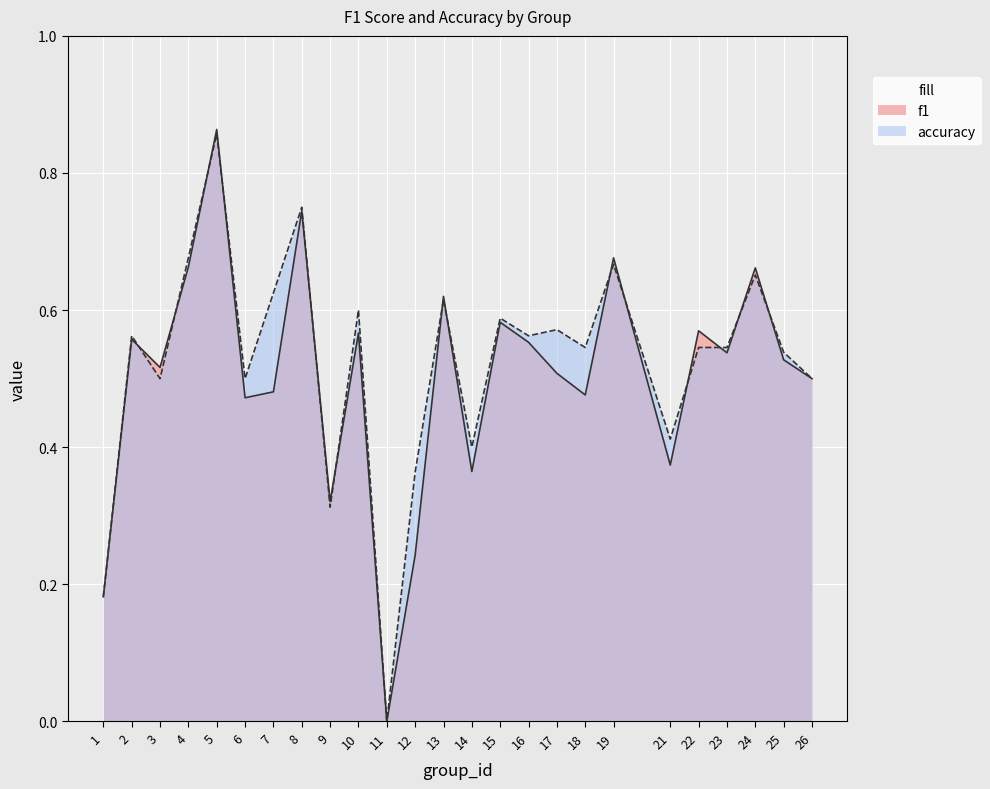

What is the sum of all accuracy values?

13.1